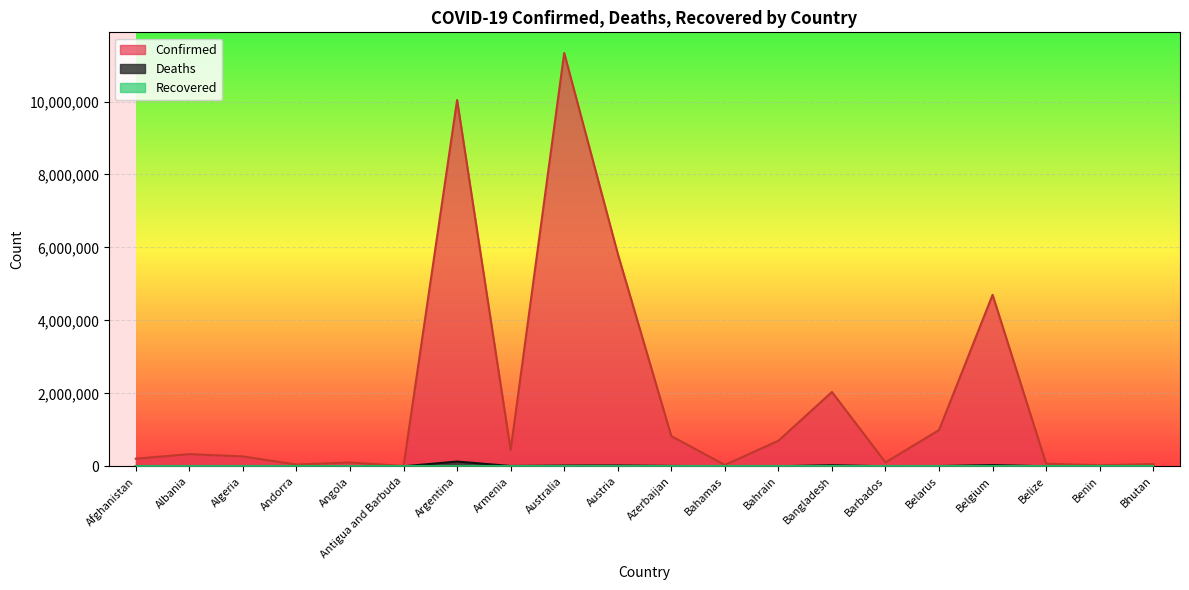

What is the greatest value displayed?

11330342